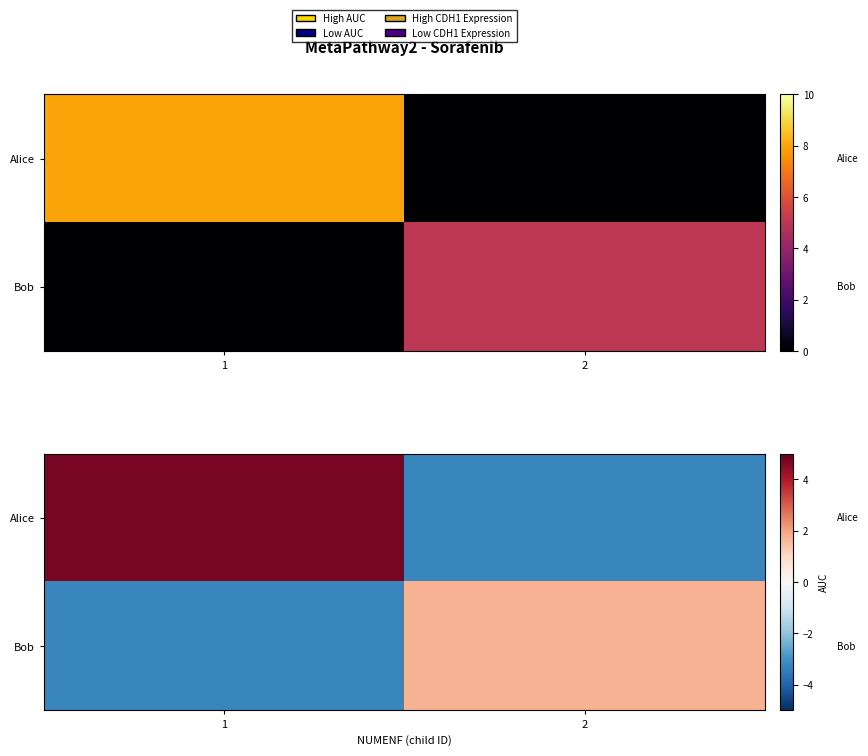

Which series has the largest range (max minus min)?

Alice